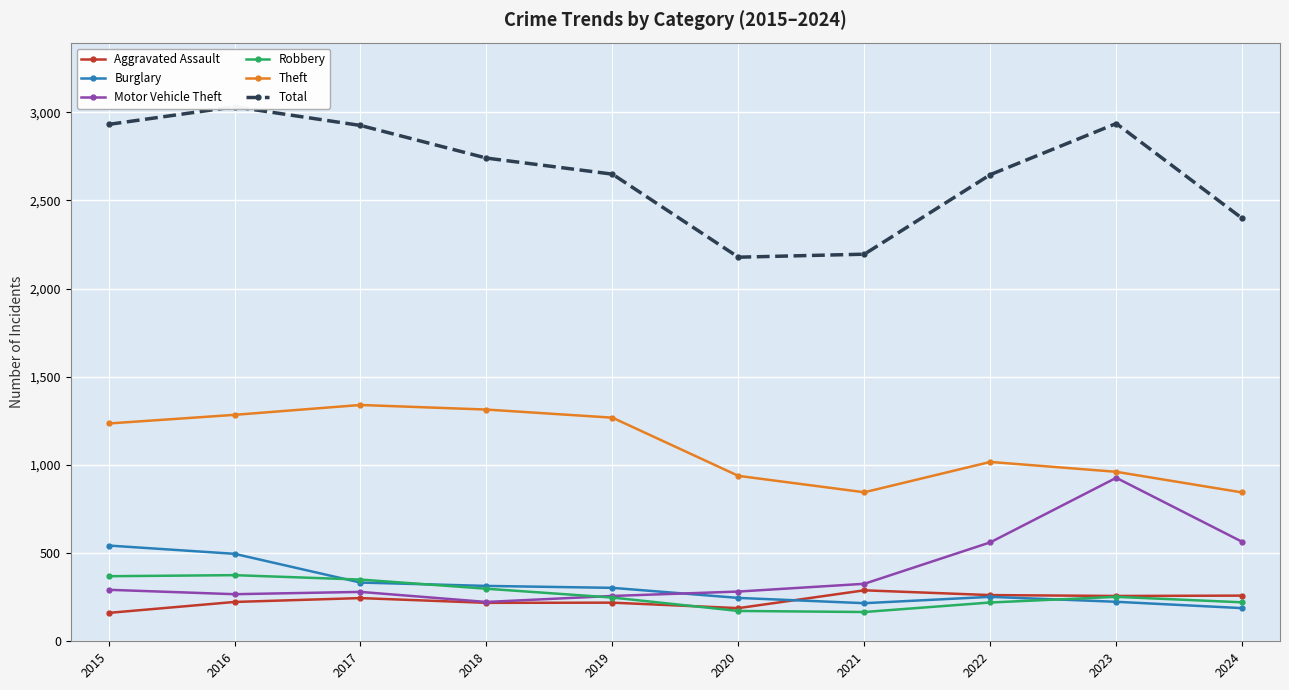

Where is Theft nearest to the value 1092?

2022